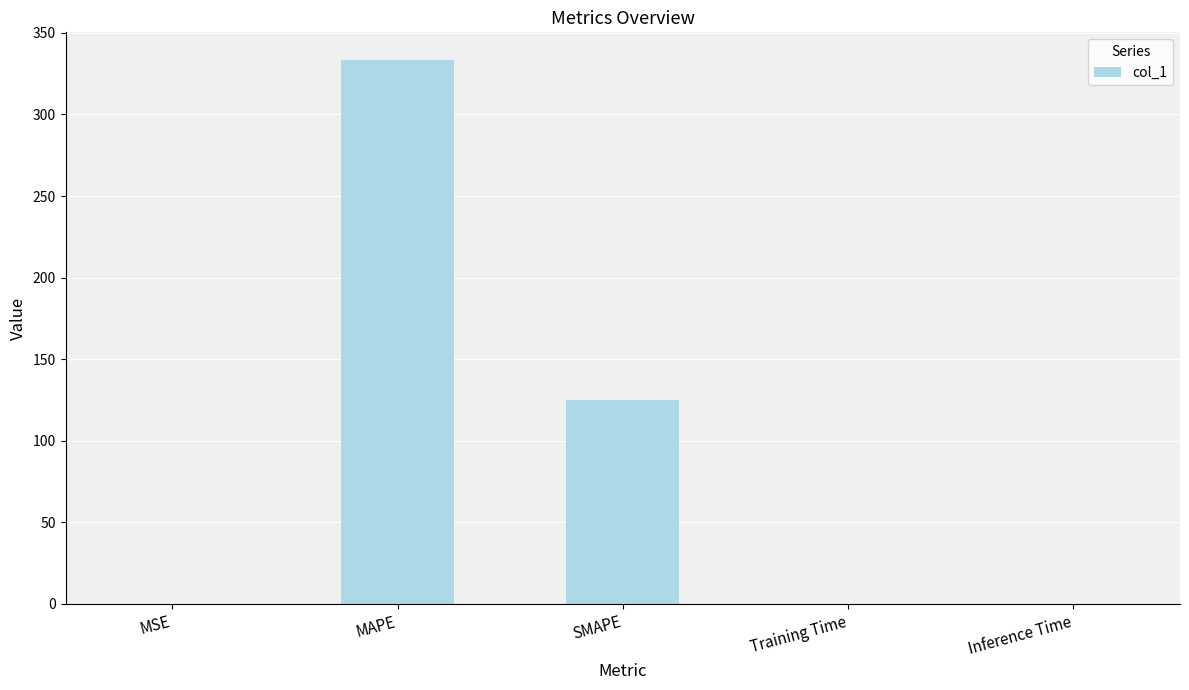

Is it true that the value at Inference Time is 0.0?

True